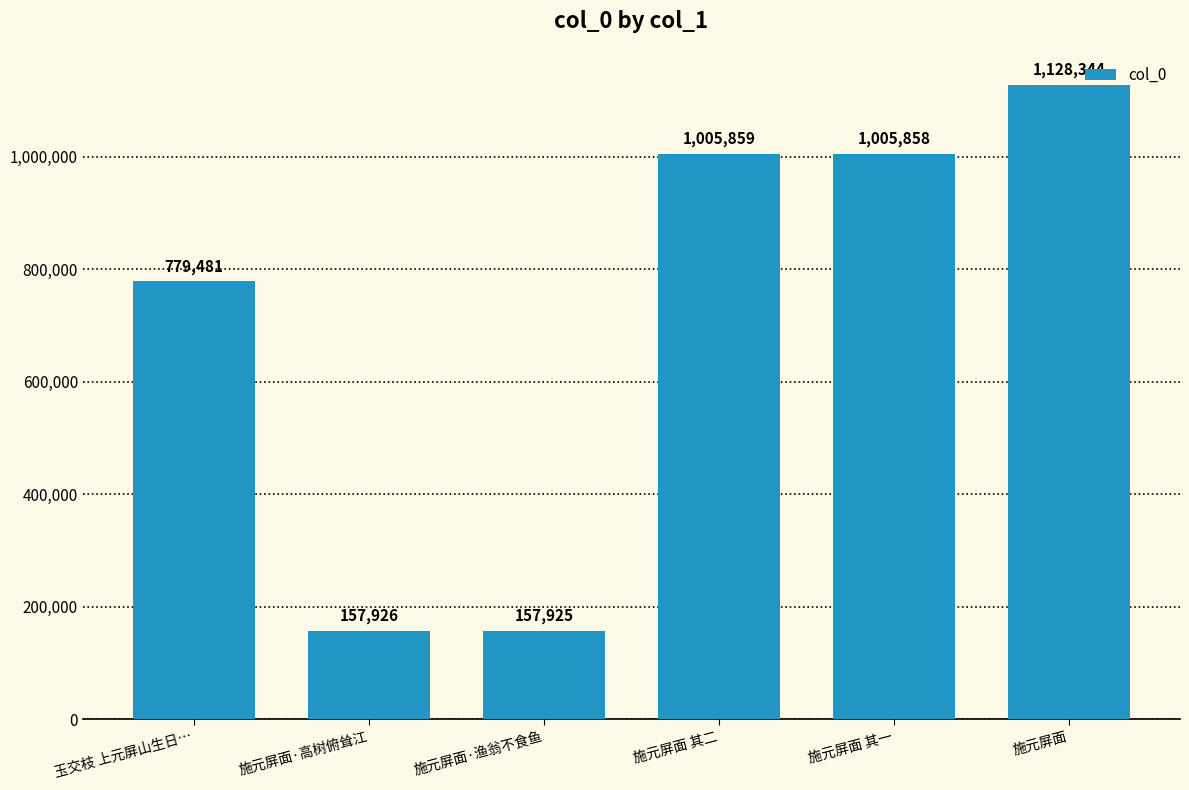

The value at 施元屏面 其一 is 680618. True or false?

False